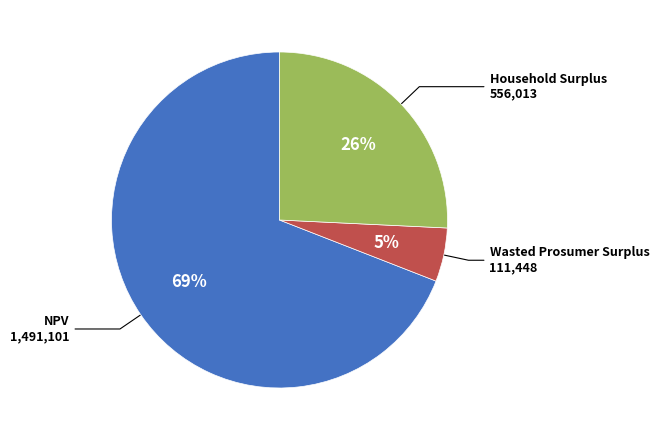

What is the smallest slice in the pie chart?

Wasted Prosumer Surplus